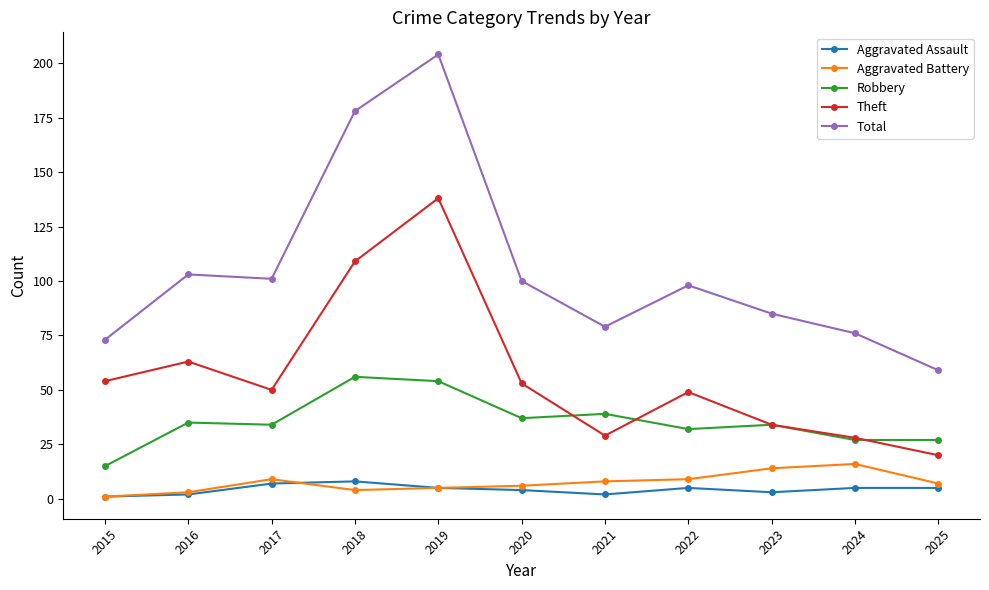

Where is the first local maximum for Total?

2016